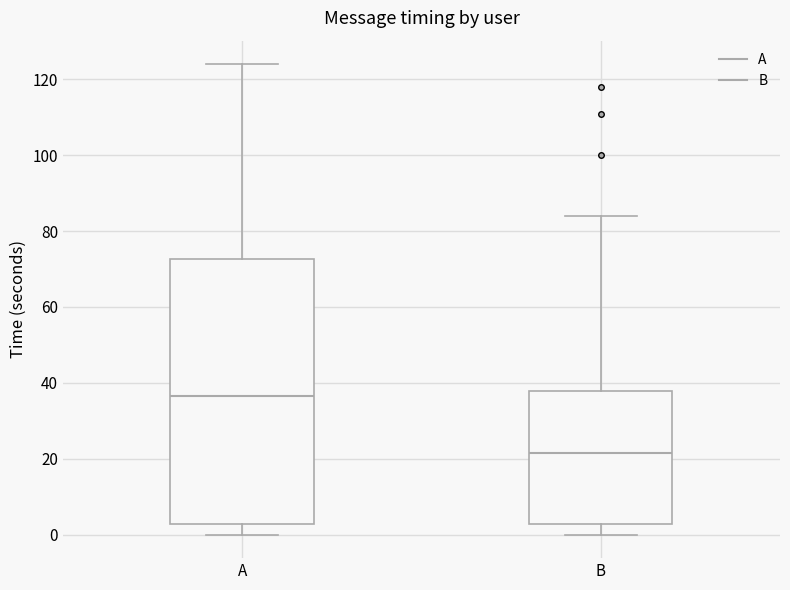

Reading left to right, transcribe this box plot: for each box, give where its median line is, the range the box spans, and where its two whiskers end, as read against the y-axis. The values are not printed on the chart, so give them approximately, as read against the axis.

A: median 36, box 2 to 72, whiskers 0 to 124
B: median 22, box 2 to 38, whiskers 0 to 84